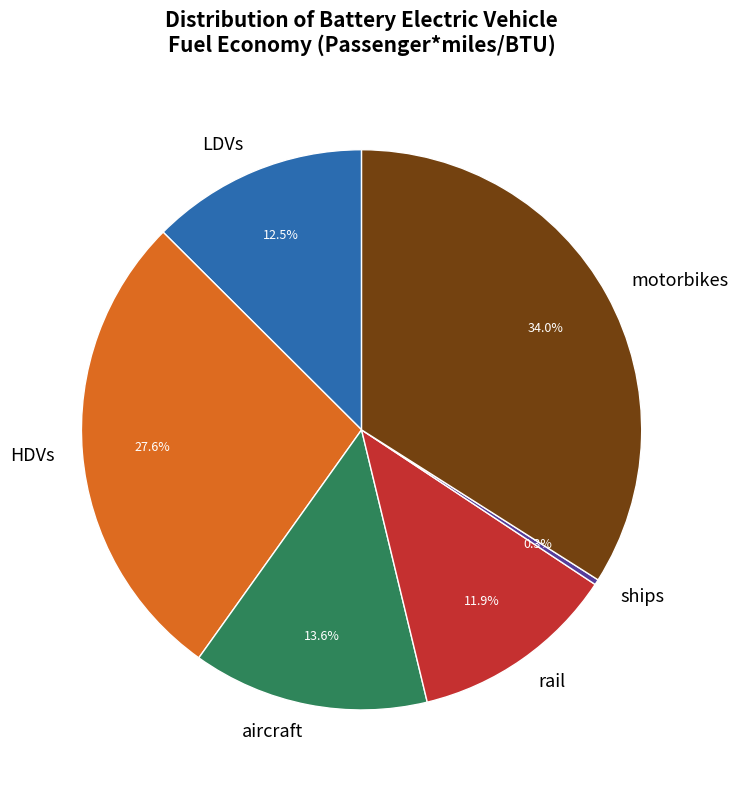

Is there any slice that represents more than half of the pie?

No